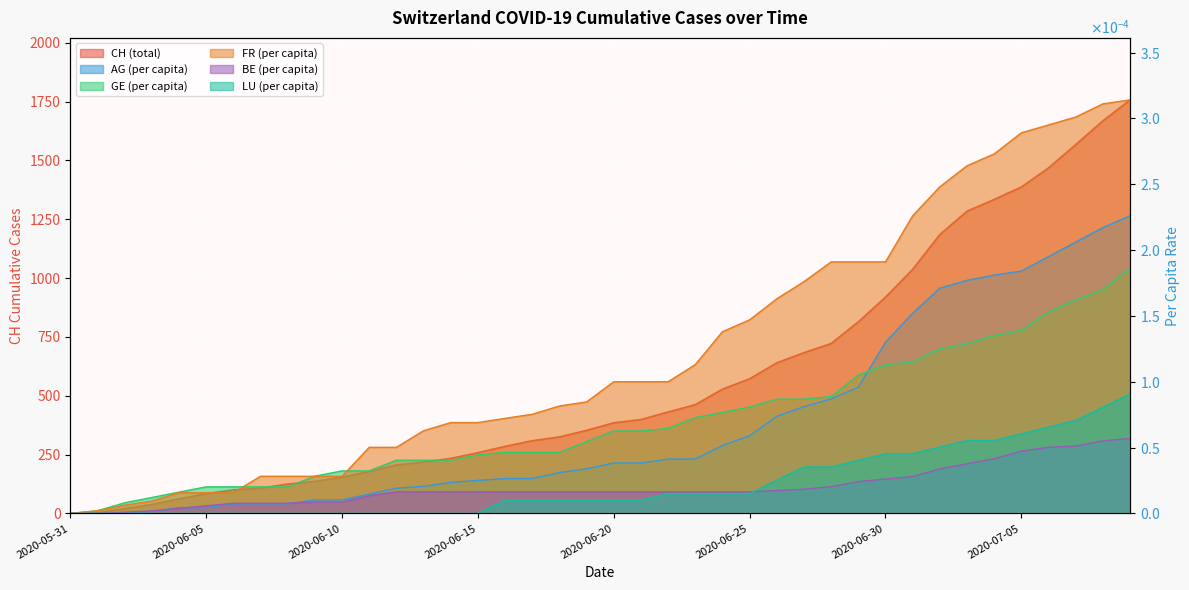

What is the label of the 29th point from the left?

2020-06-28